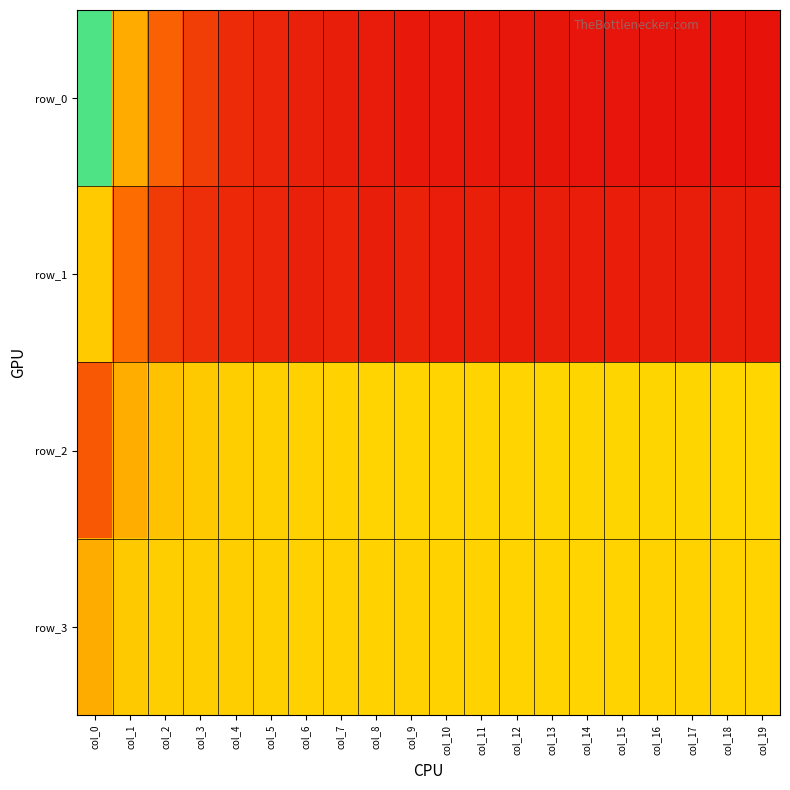

How many series are shown in this chart?

4